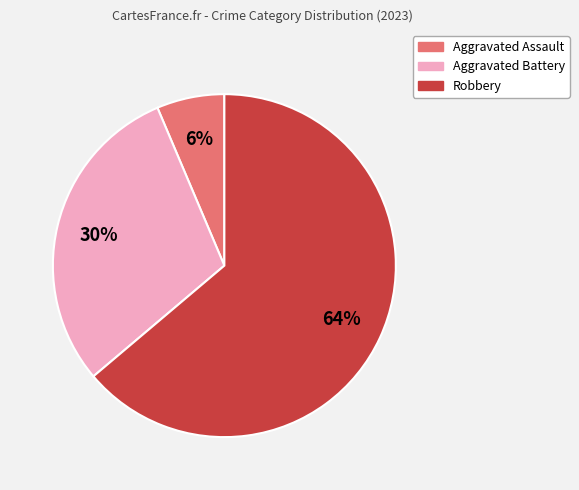

Is it true that Aggravated Battery is 30% of the pie?

True